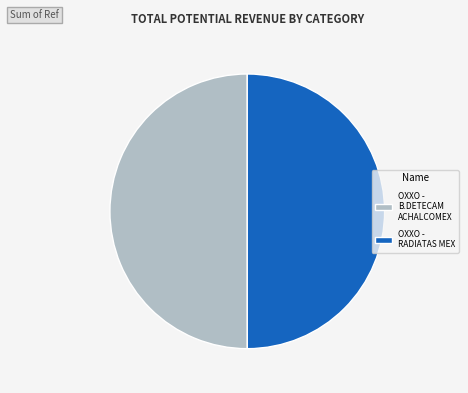

Count the number of slices in the pie.

2